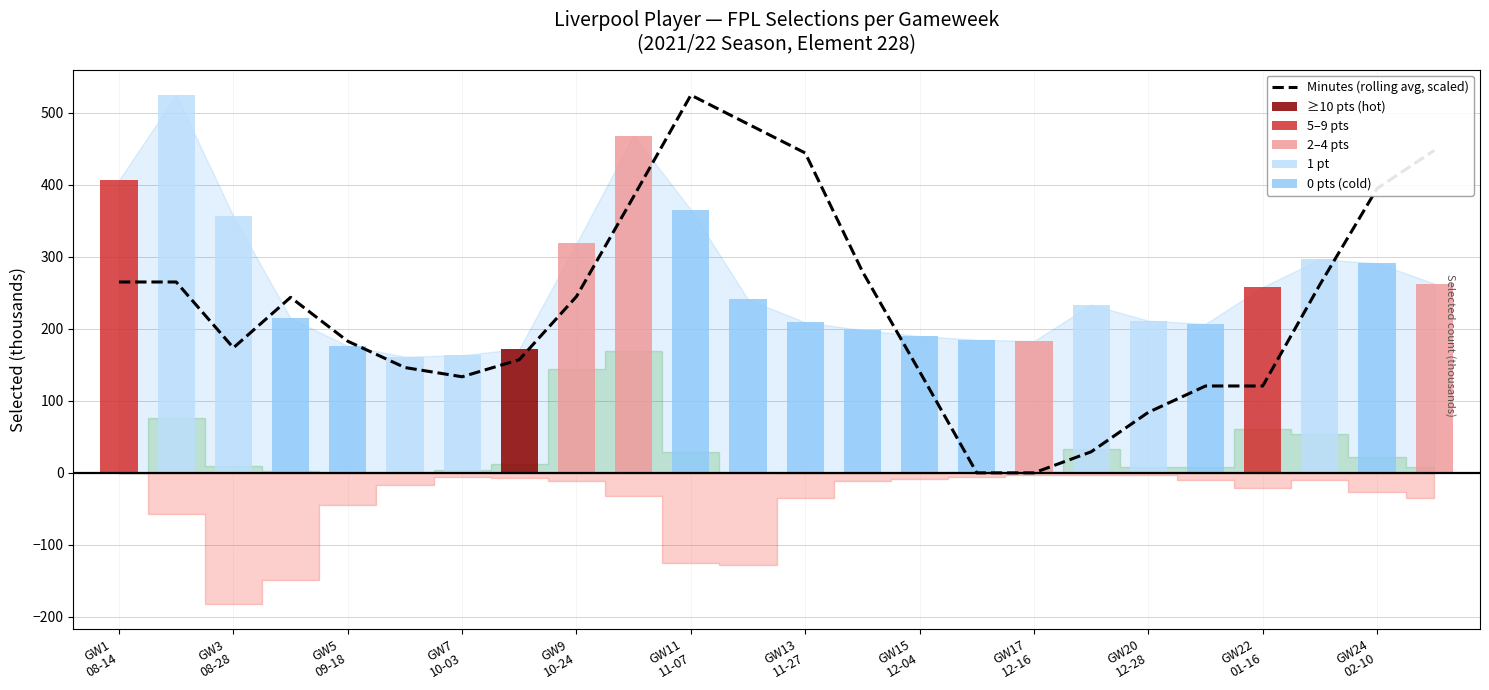

At which label does the data first exceed 243?

GW1
08-14